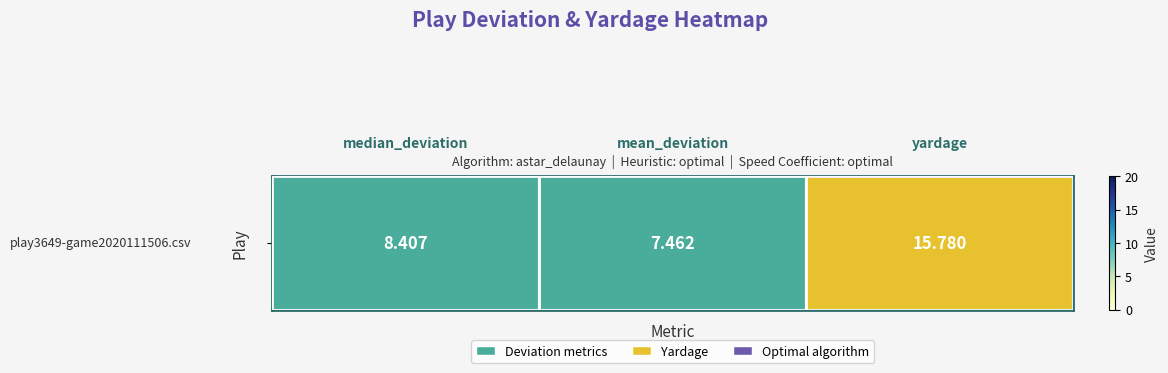

How many values are below 8?

1